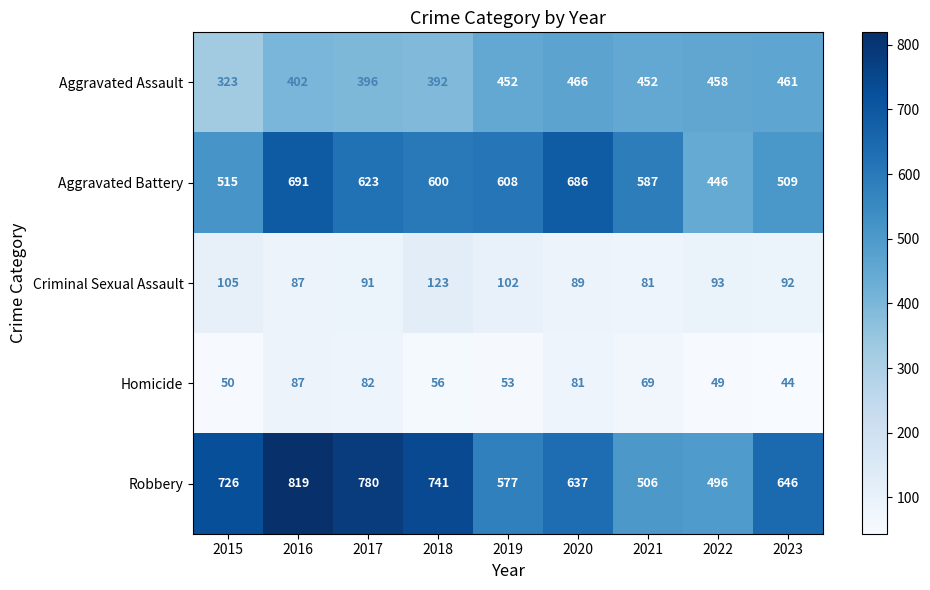

At how many categories does at least one series exceed 343?

9